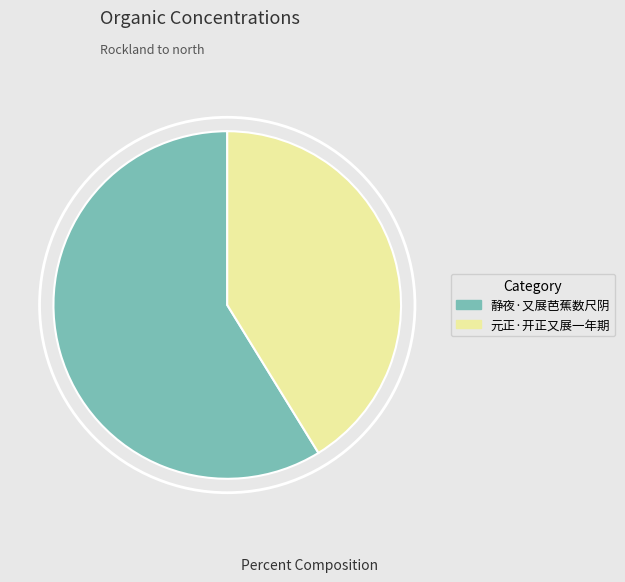

True or false: 静夜·又展芭蕉数尺阴 accounts for 64% of the total.

False